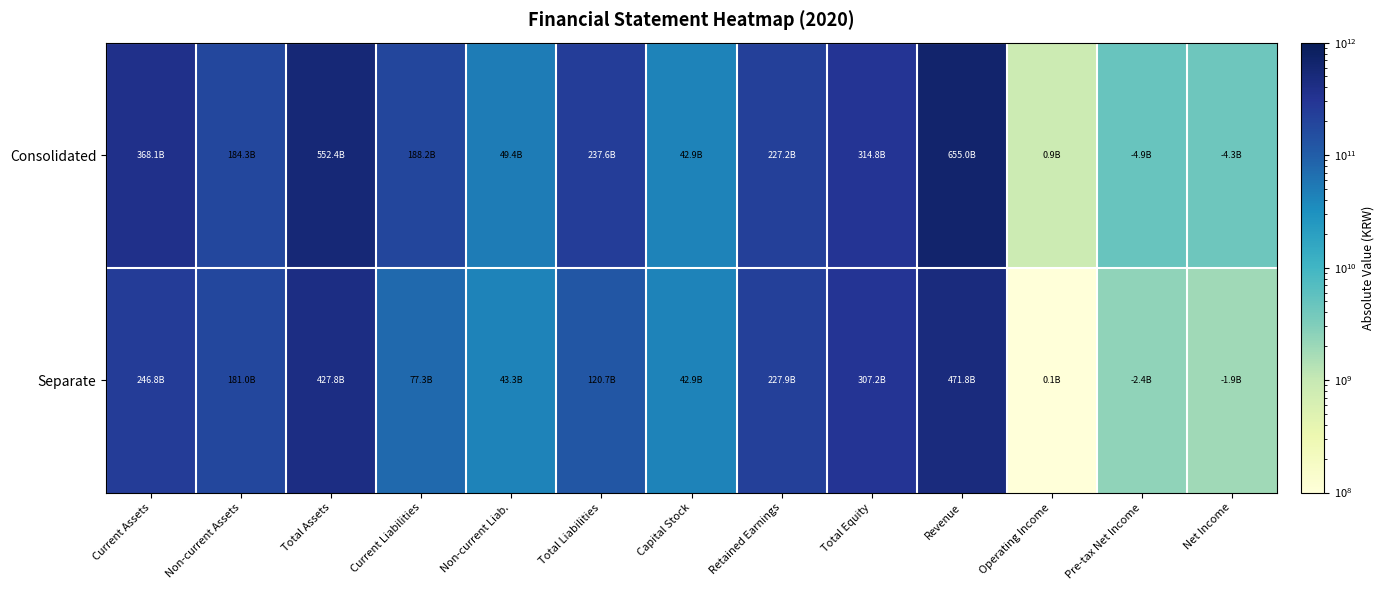

What is the spread (max minus min) of values at Non-current Liab.?

6107851680